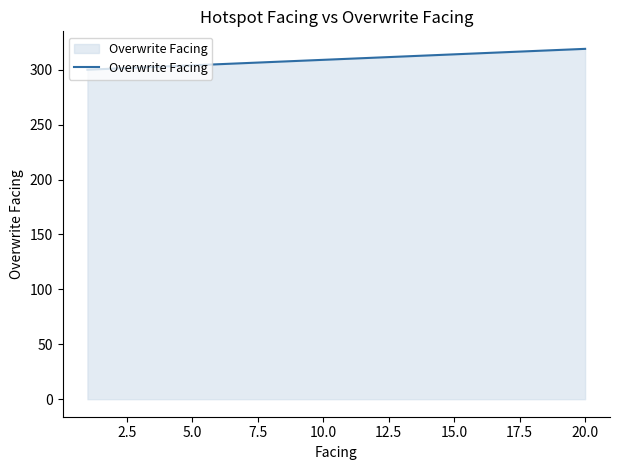

What is the minimum value shown in the chart?

300